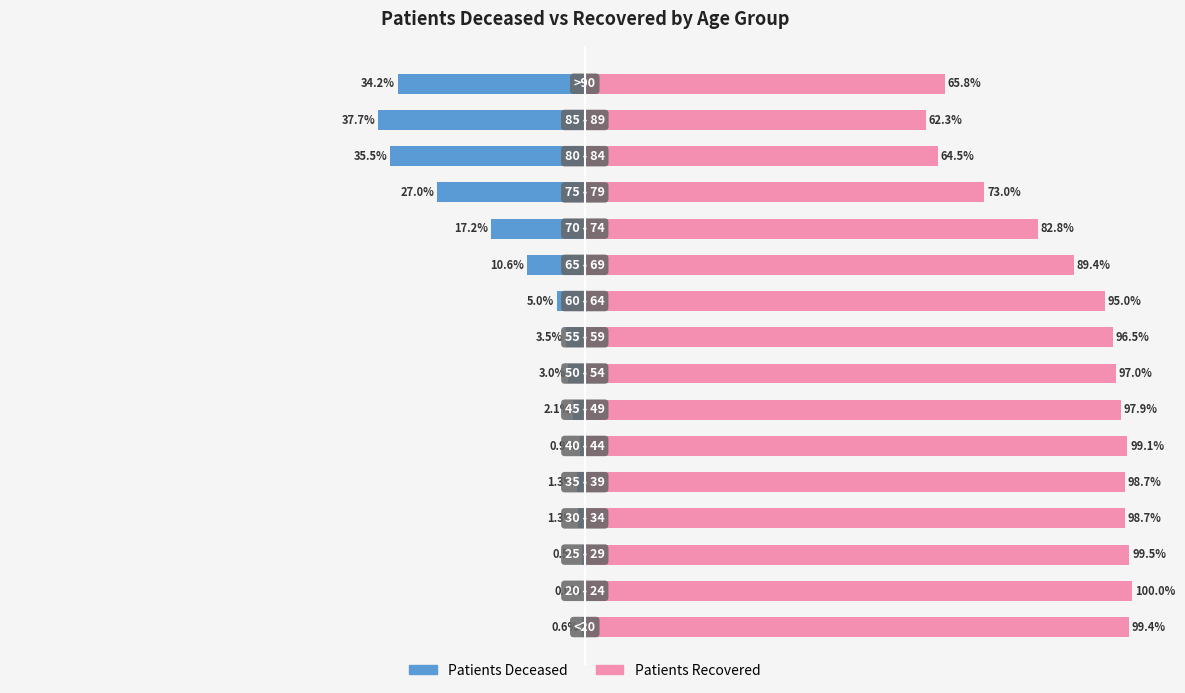

Is it true that patients_deceased equals -0.3 at 0?

False